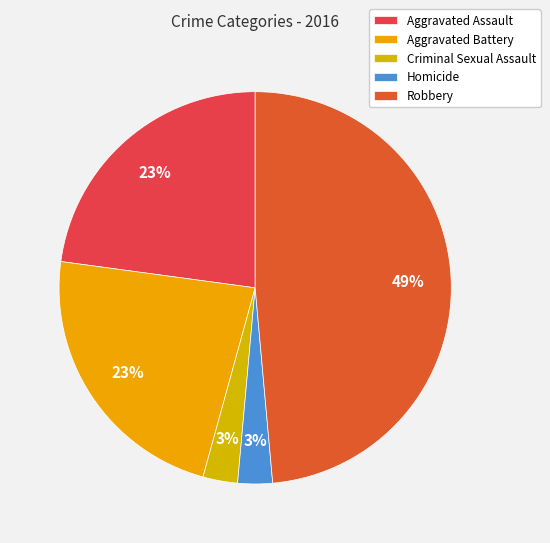

To the nearest percent, what portion does Aggravated Battery represent?

23%